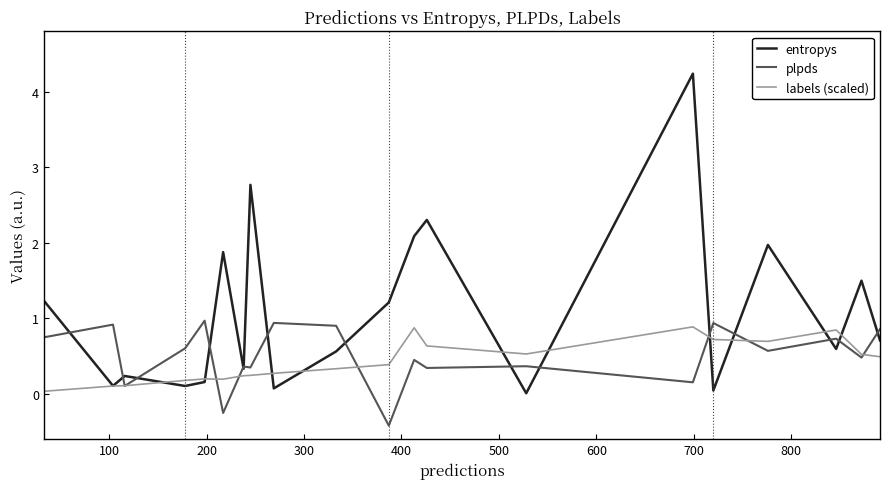

Which series has the largest total across all categories?

entropys